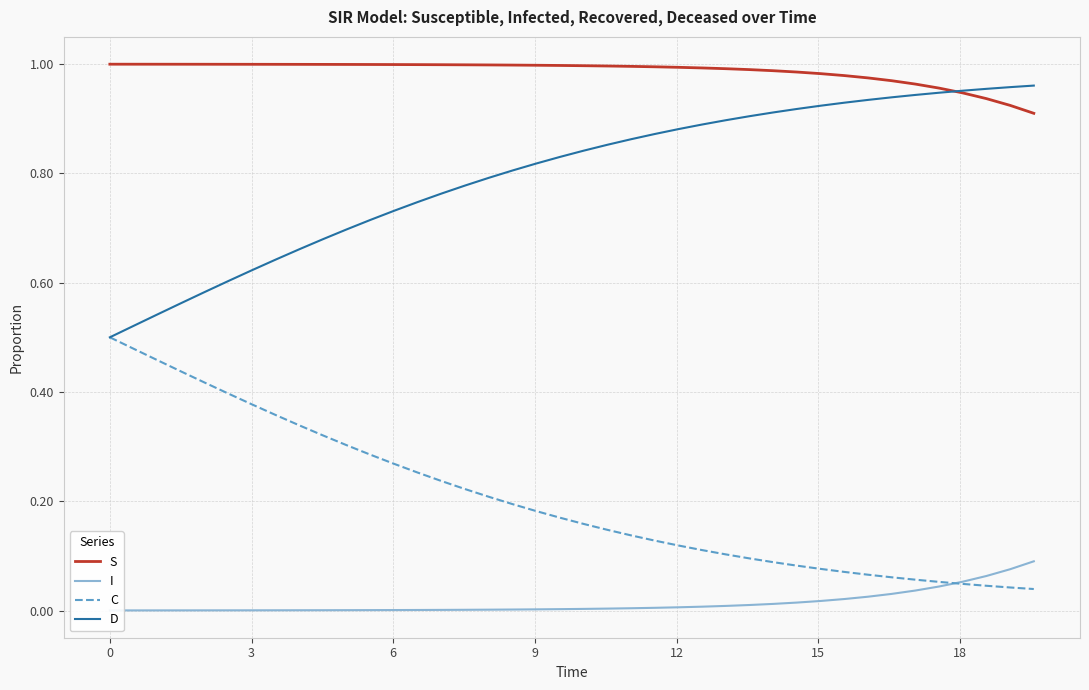

True or false: C and S intersect in this chart.

False